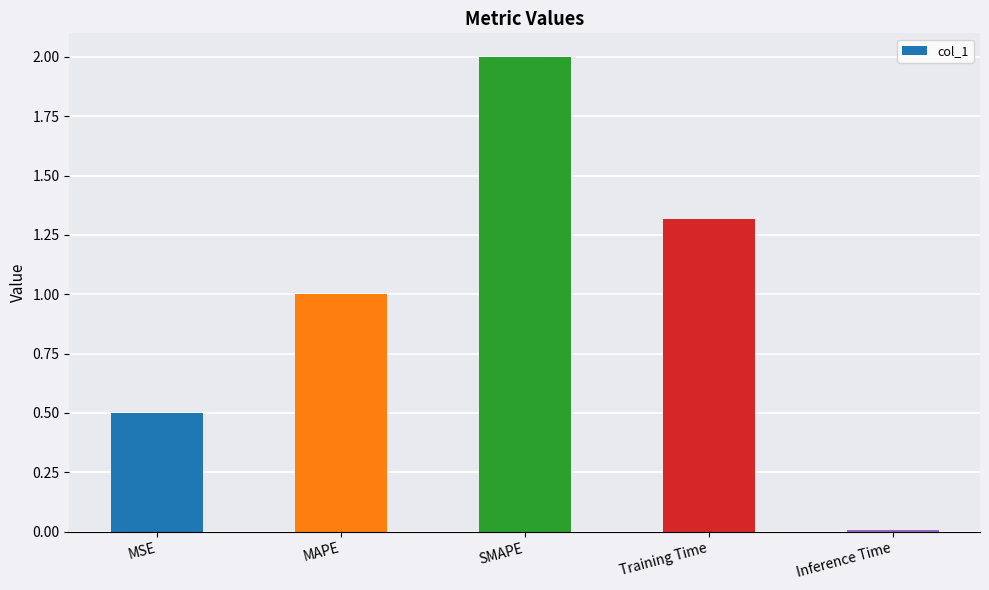

What is the change in value from MAPE to Inference Time?

-1.0